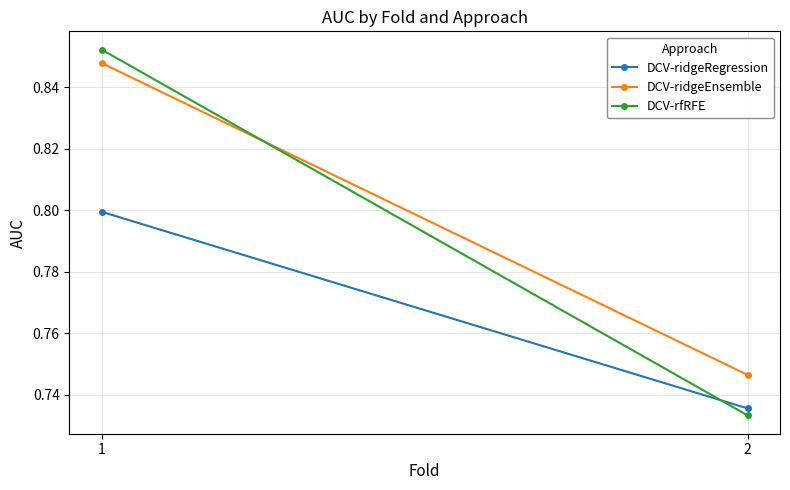

Between 2 and 1, which is larger?

1